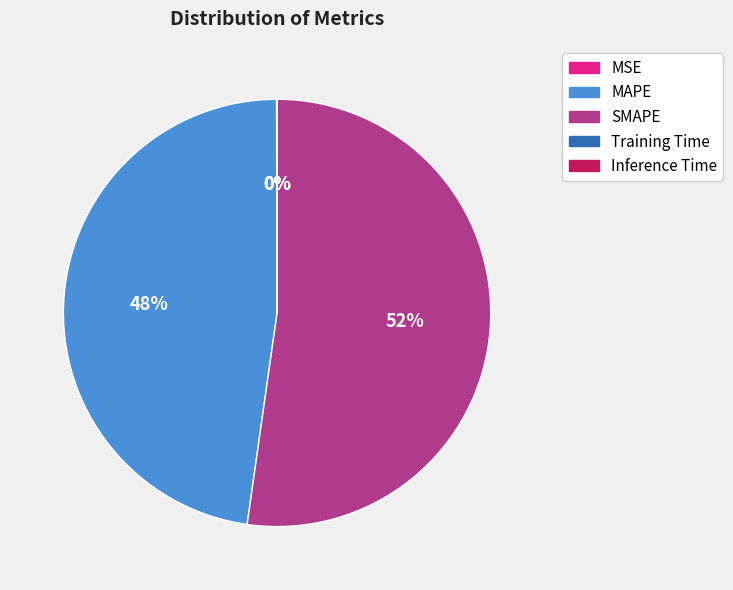

Which category has the biggest portion of the pie?

SMAPE